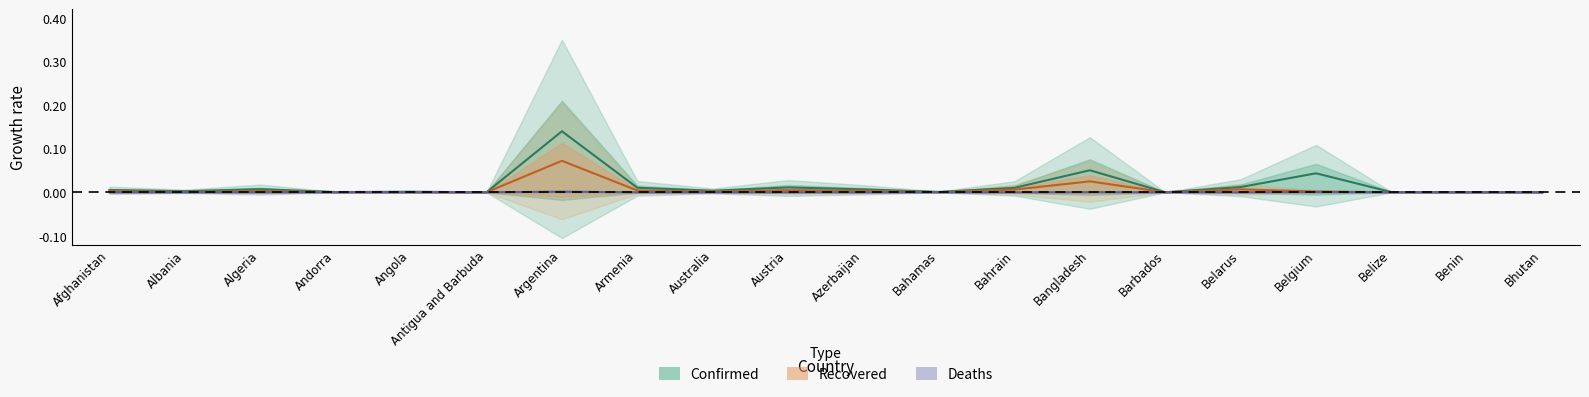

Reading right to left, transcribe all the data shown in this chart.

Confirmed: Bhutan=0.0	Benin=0.0	Belize=0.0	Belgium=0.0	Belarus=0.0	Barbados=0.0	Bangladesh=0.1	Bahrain=0.0	Bahamas=0.0	Azerbaijan=0.0	Austria=0.0	Australia=0.0	Armenia=0.0	Argentina=0.1	Antigua and Barbuda=0.0	Angola=0.0	Andorra=0.0	Algeria=0.0	Albania=0.0	Afghanistan=0.0
Recovered: Bhutan=0.0	Benin=0.0	Belize=0.0	Belgium=0.0	Belarus=0.0	Barbados=0.0	Bangladesh=0.0	Bahrain=0.0	Bahamas=0.0	Azerbaijan=0.0	Austria=0.0	Australia=0.0	Armenia=0.0	Argentina=0.1	Antigua and Barbuda=0.0	Angola=0.0	Andorra=0.0	Algeria=0.0	Albania=0.0	Afghanistan=0.0
Deaths: Bhutan=0.0	Benin=0.0	Belize=0.0	Belgium=0.0	Belarus=0.0	Barbados=0.0	Bangladesh=0.0	Bahrain=0.0	Bahamas=0.0	Azerbaijan=0.0	Austria=0.0	Australia=0.0	Armenia=0.0	Argentina=0.0	Antigua and Barbuda=0.0	Angola=0.0	Andorra=0.0	Algeria=0.0	Albania=0.0	Afghanistan=0.0